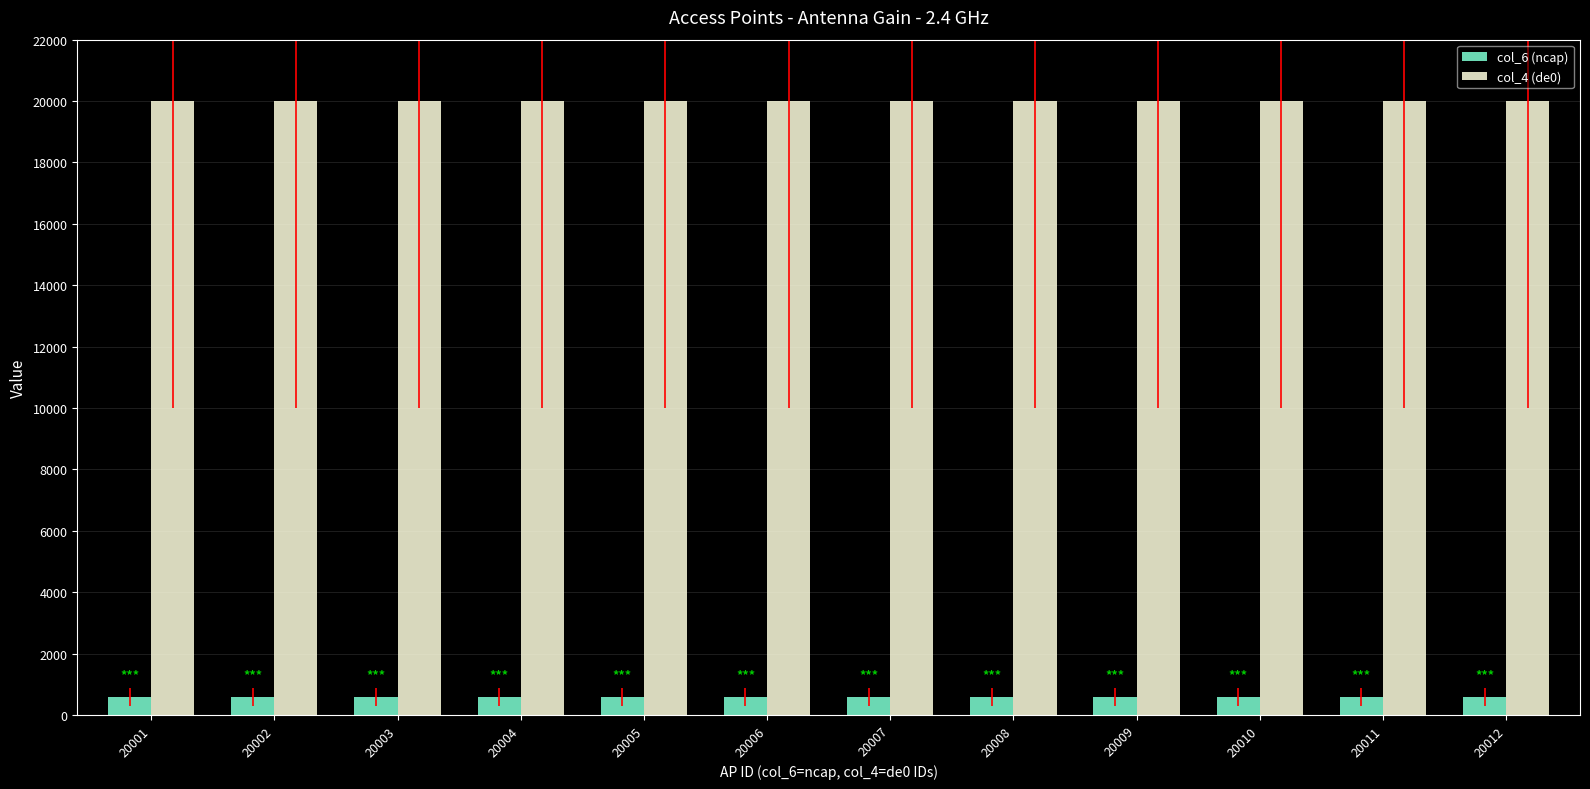

List the series in order of their overall mean, lowest first.

col_6 (ncap), col_4 (de0)